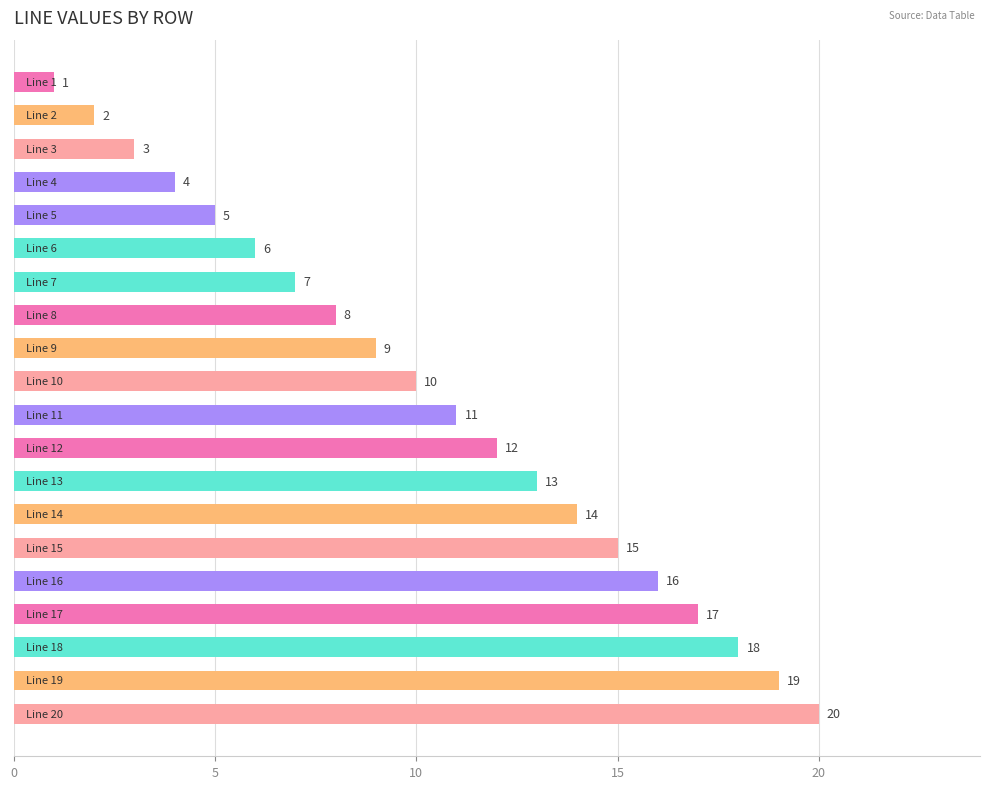

Count the number of data series in this chart.

1